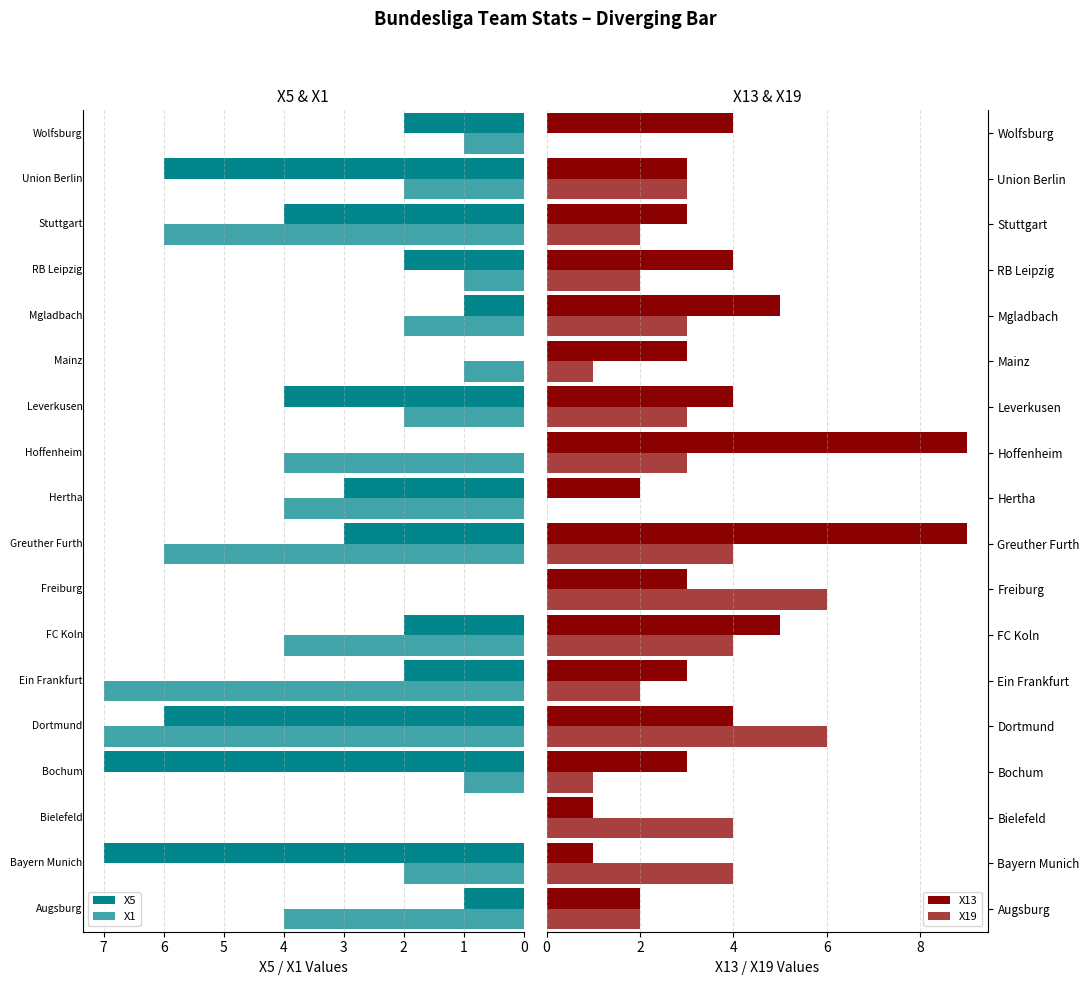

The value of X13 at Dortmund is 4. True or false?

True